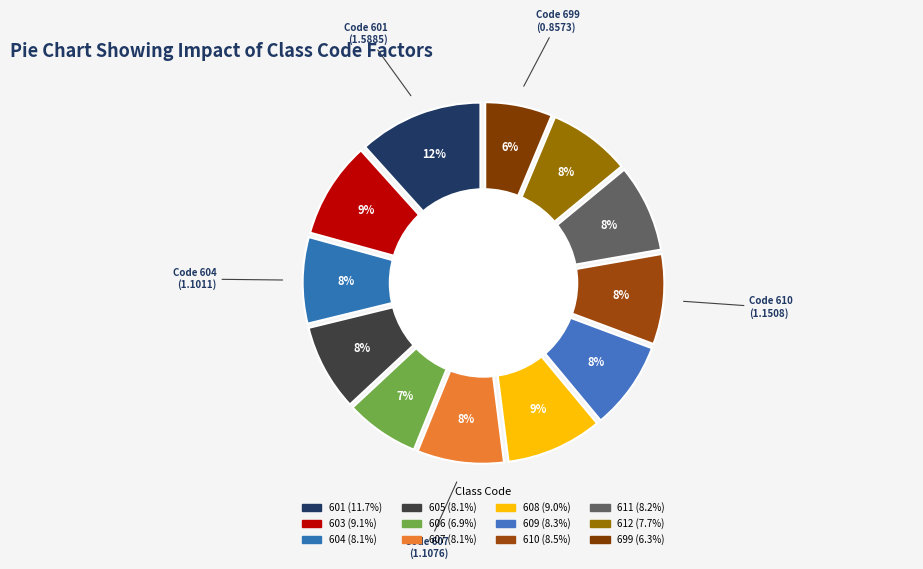

Which category has the biggest portion of the pie?

601